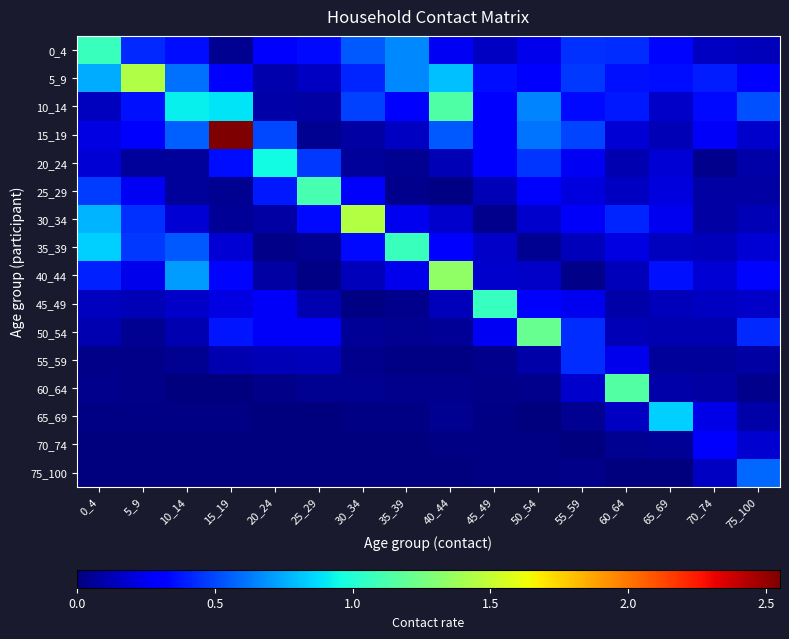

Which category has the lowest value across all series?

25_29